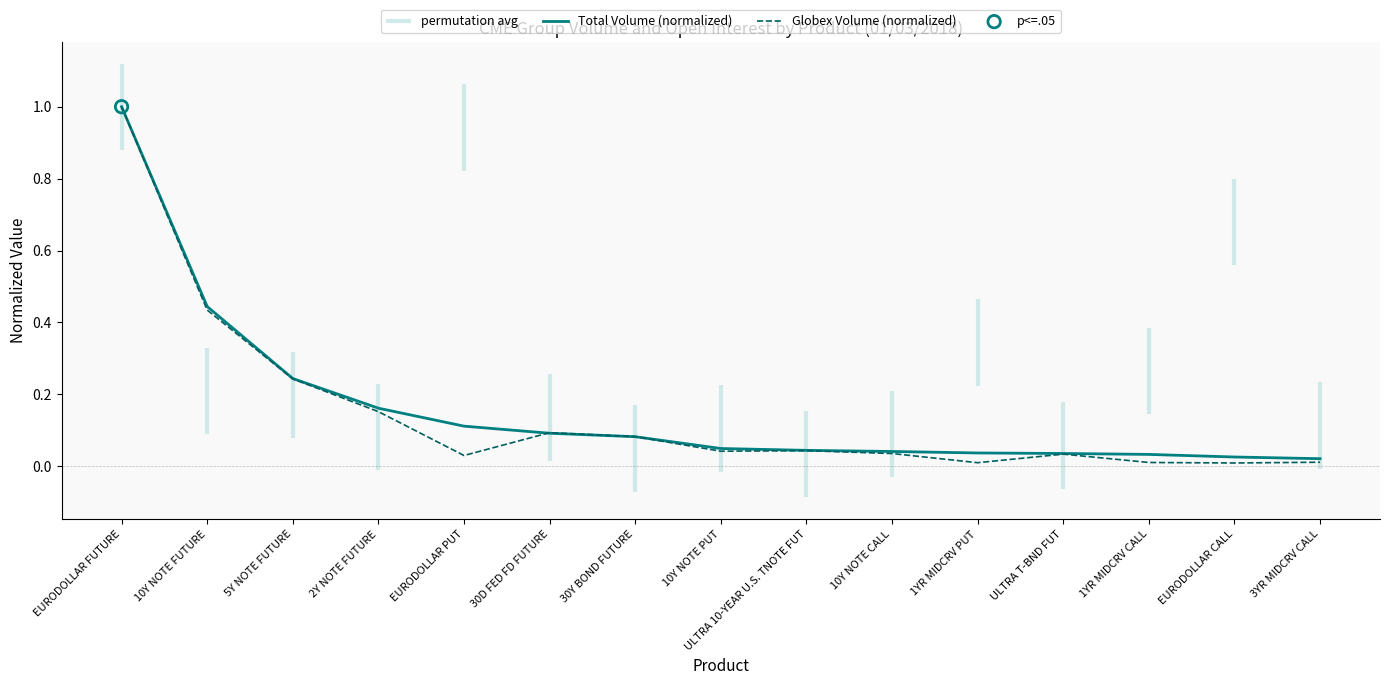

Is the value of Total Volume (normalized) at 3YR MIDCRV CALL greater than the value of Globex Volume (normalized) at 1YR MIDCRV PUT?

Yes